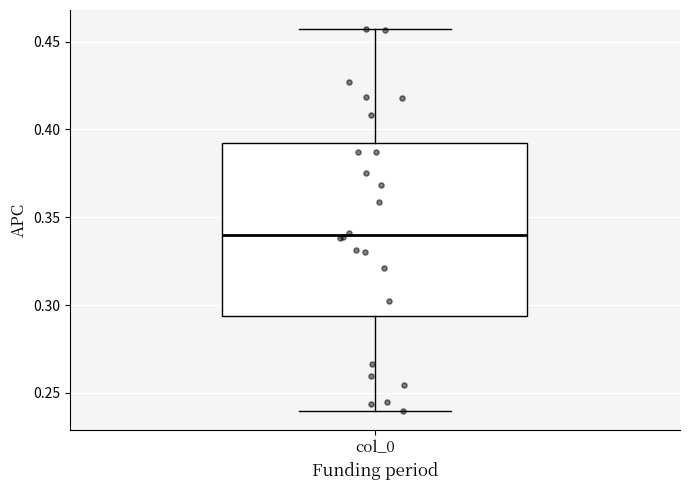

Transcribe this box plot: give where the median line is, the range the box spans, and where the two whiskers end, as read against the y-axis. The values are not printed on the chart, so give them approximately, as read against the axis.

median 0.340, box 0.295 to 0.395, whiskers 0.240 to 0.455